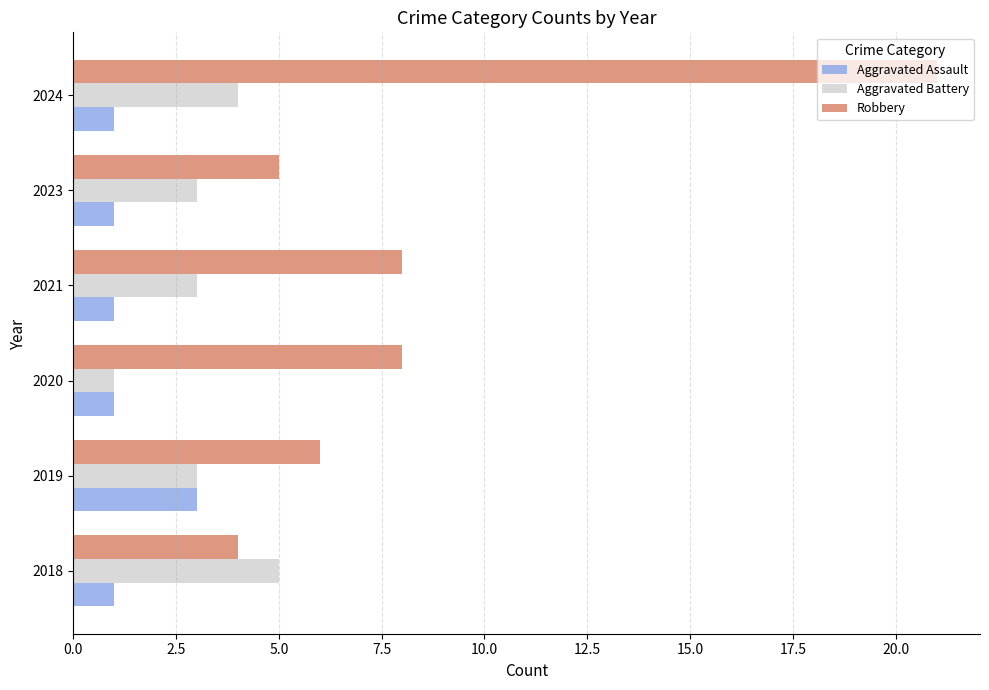

What is the sum of all Aggravated Battery values?

19